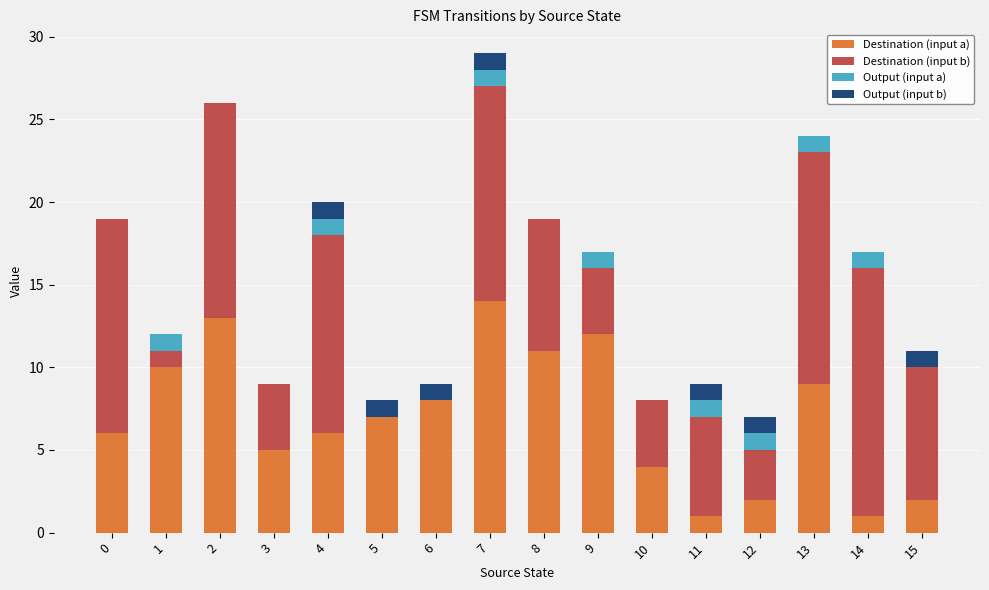

What is the sum of all Destination (input a) values?

111